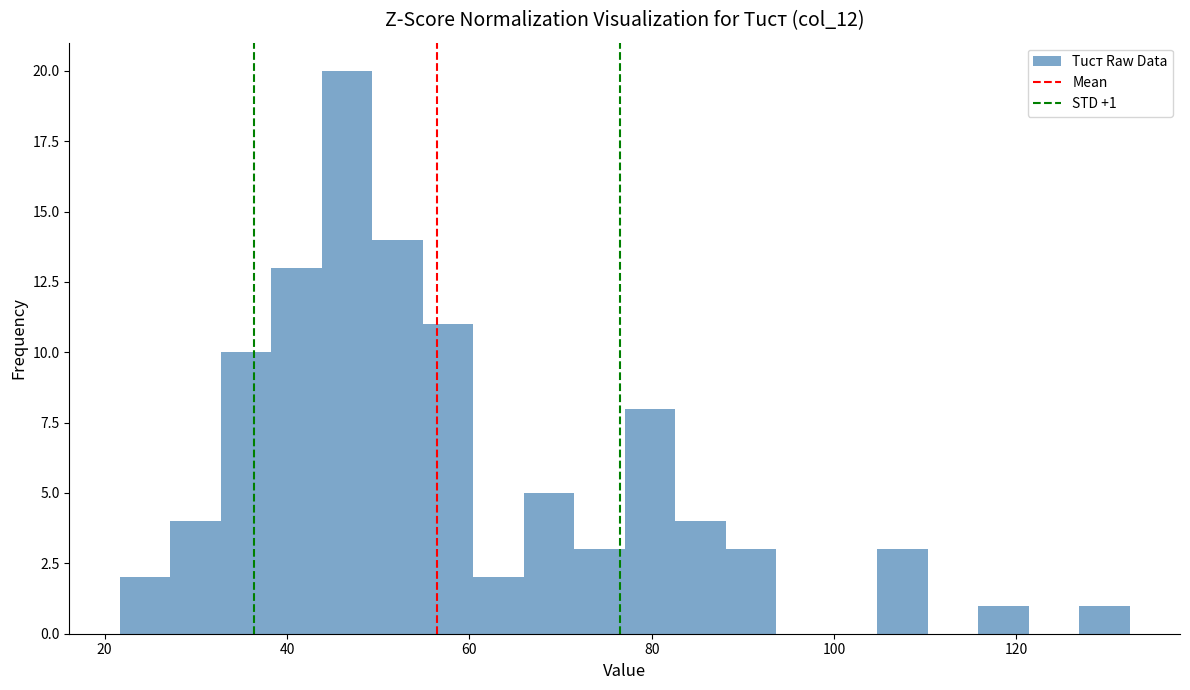

Around what value on the x-axis is the tallest bar? Give the approximate position of its centre, as read against the axis.

46